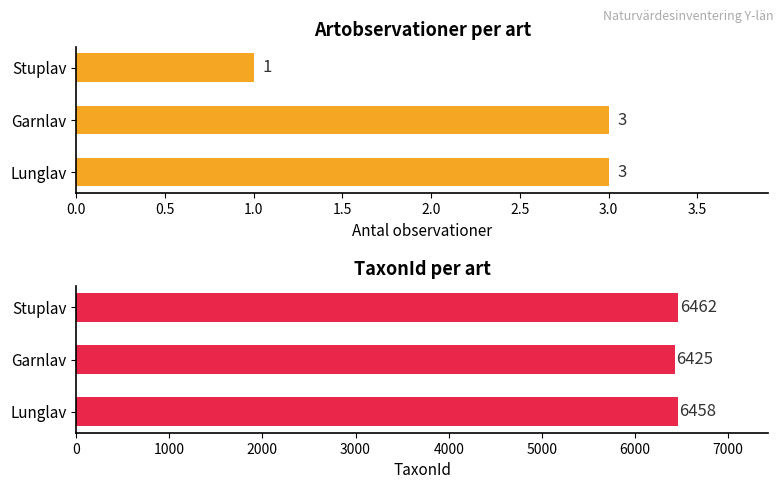

How many groups of bars are there?

3